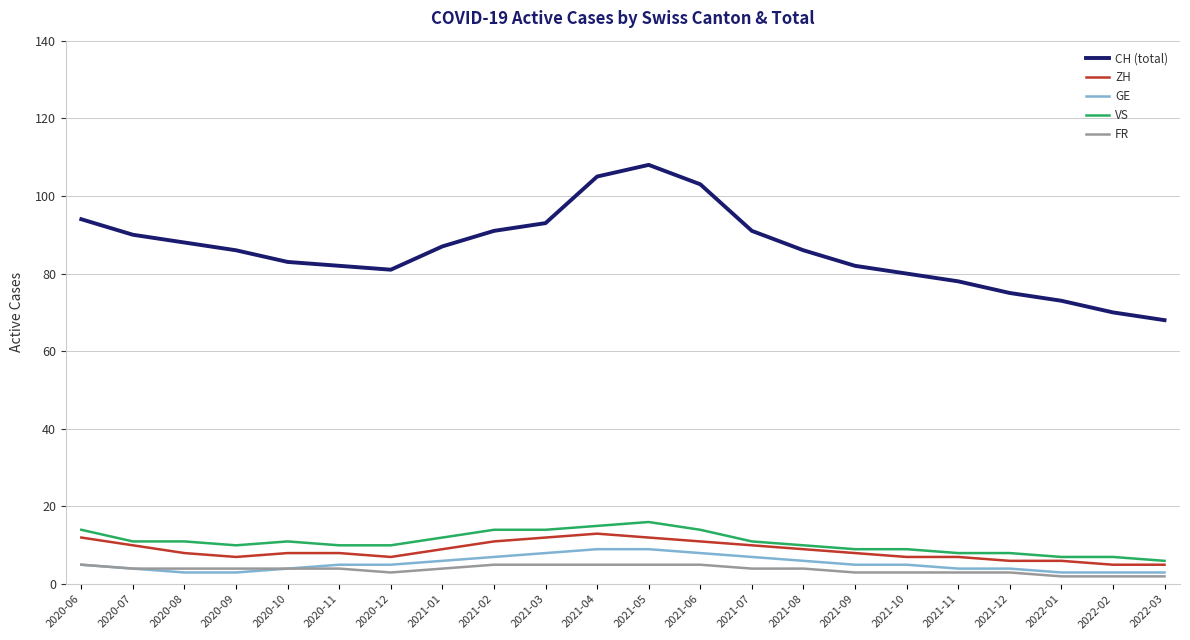

What are all the series names shown in the legend?

CH (total), ZH, GE, VS, FR